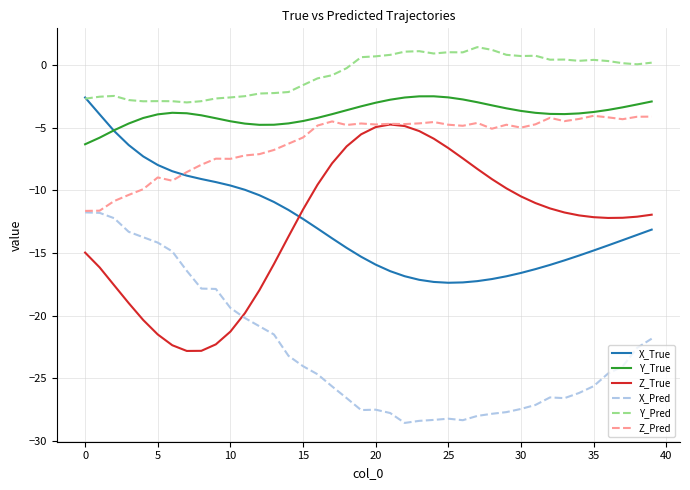

Count the number of data series in this chart.

6